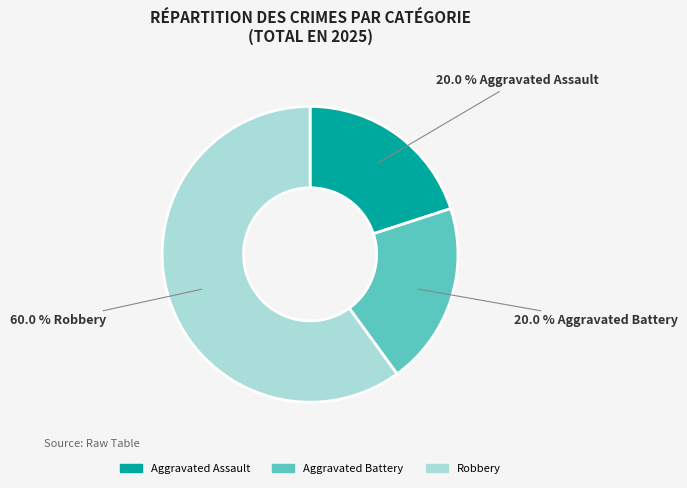

Is it true that Aggravated Assault is 6% of the pie?

False